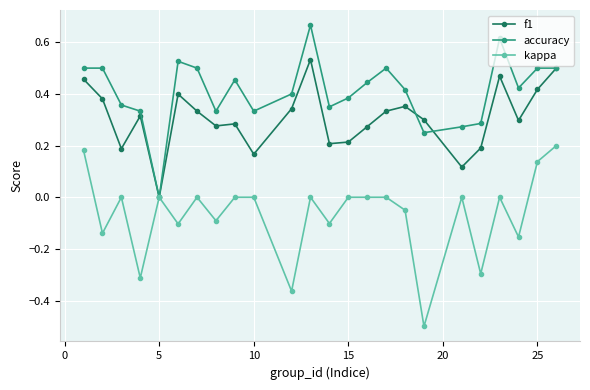

Which series has the widest spread of values?

kappa